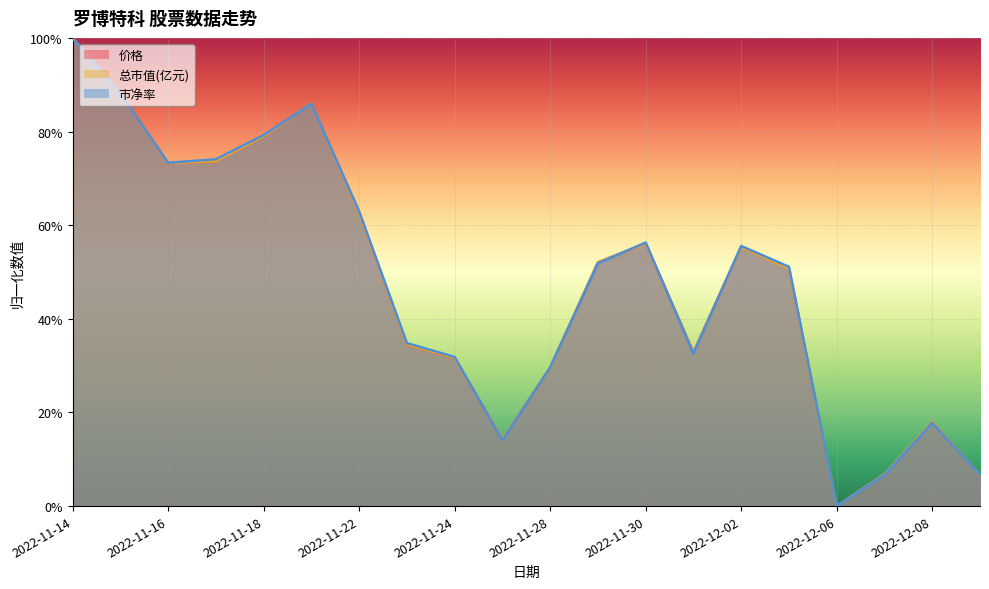

Which series has the widest spread of values?

价格